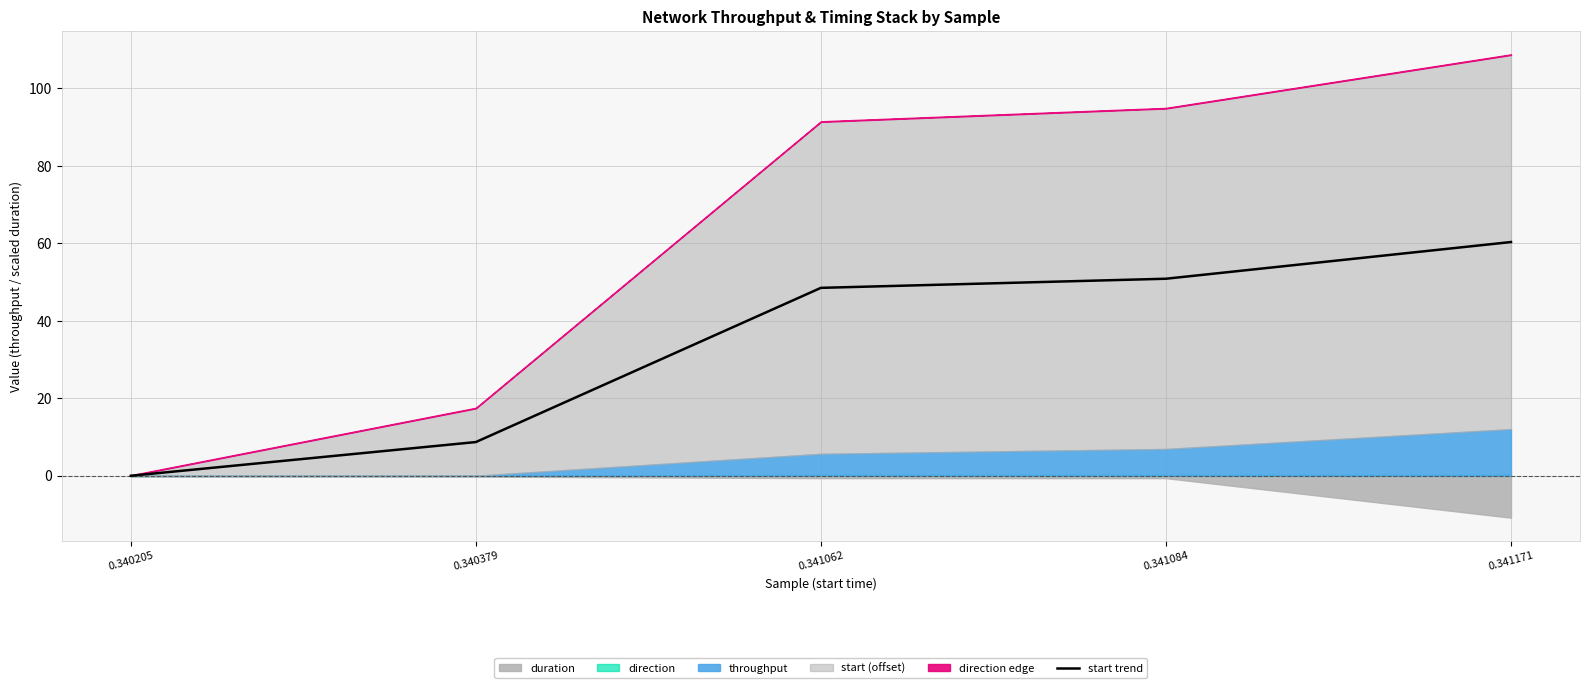

Reading right to left, what are all the values shown in this chart?

60.4	50.9	48.5	8.7	0.0